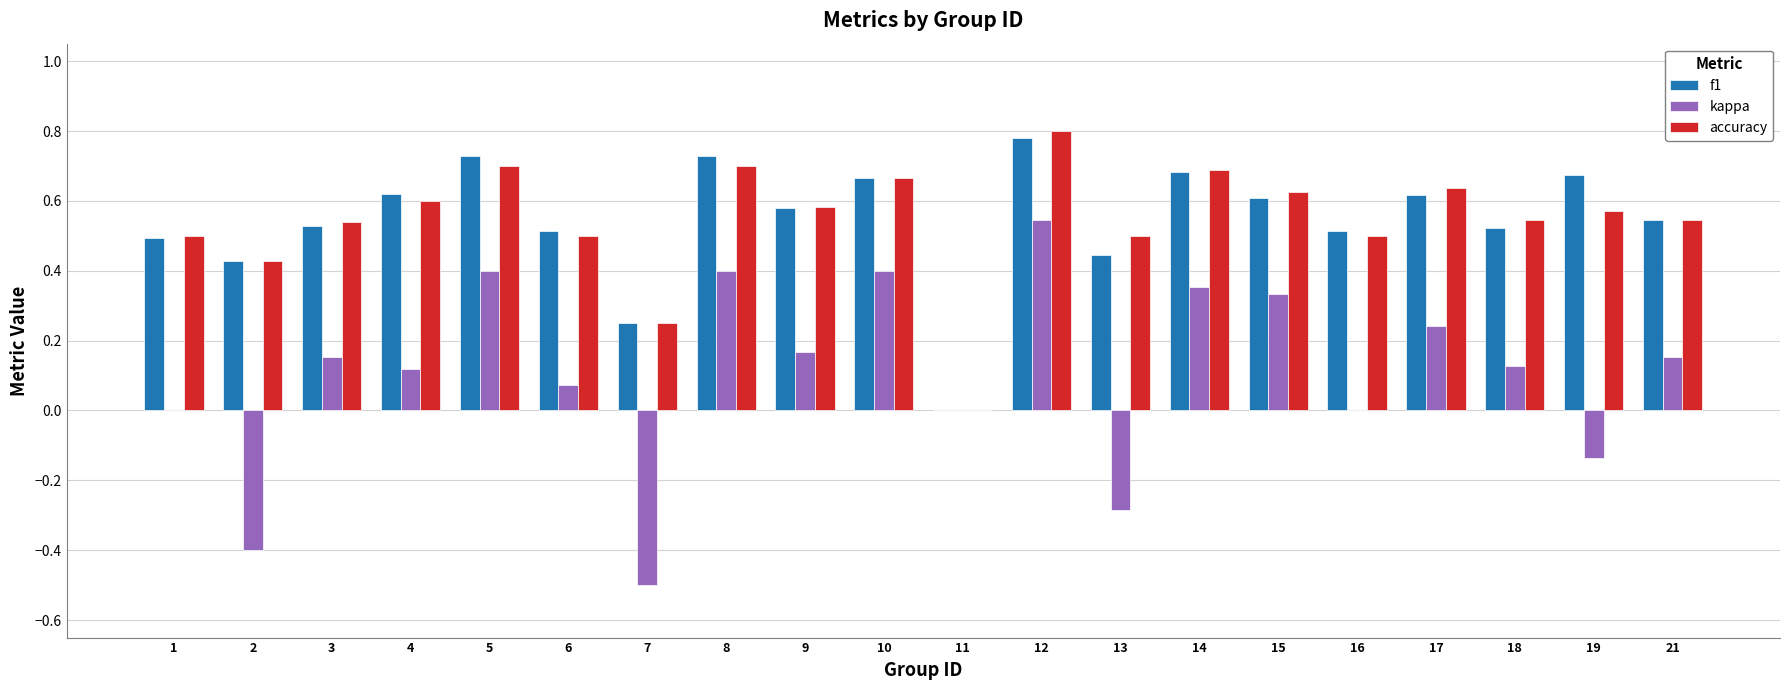

Which label corresponds to the largest value in the chart?

12